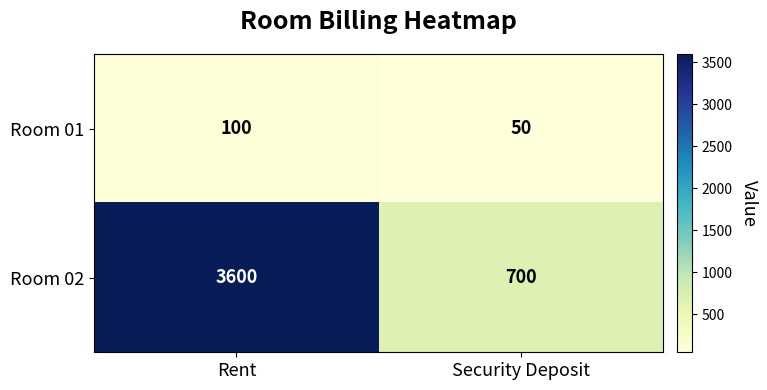

At how many categories does at least one series exceed 785?

1